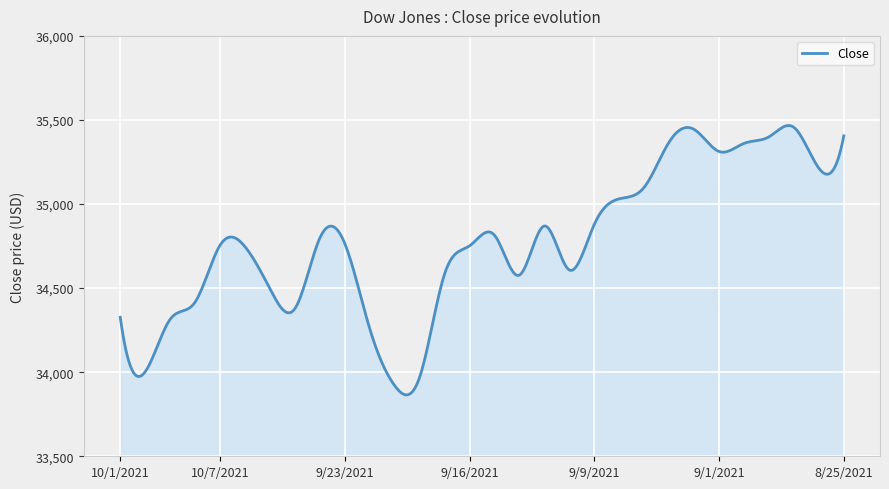

What is the difference between the maximum and minimum values?

1601.7